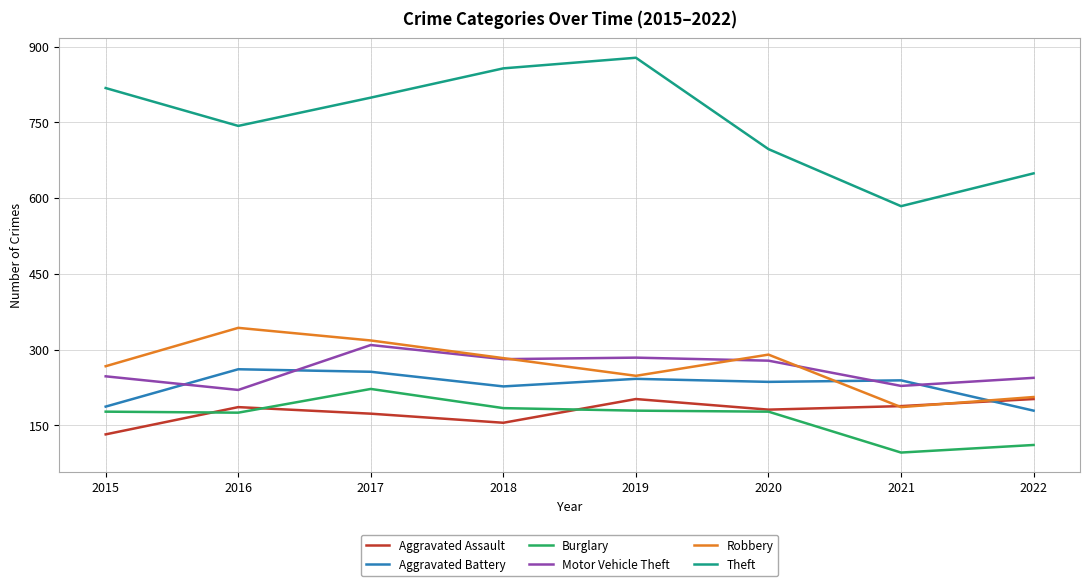

True or false: Aggravated Battery and Burglary cross at least once.

False